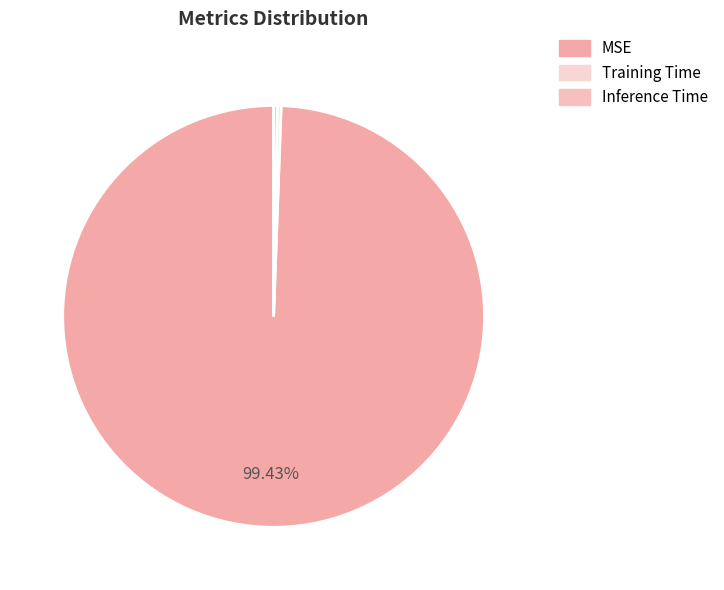

How many slices are in this pie chart?

3